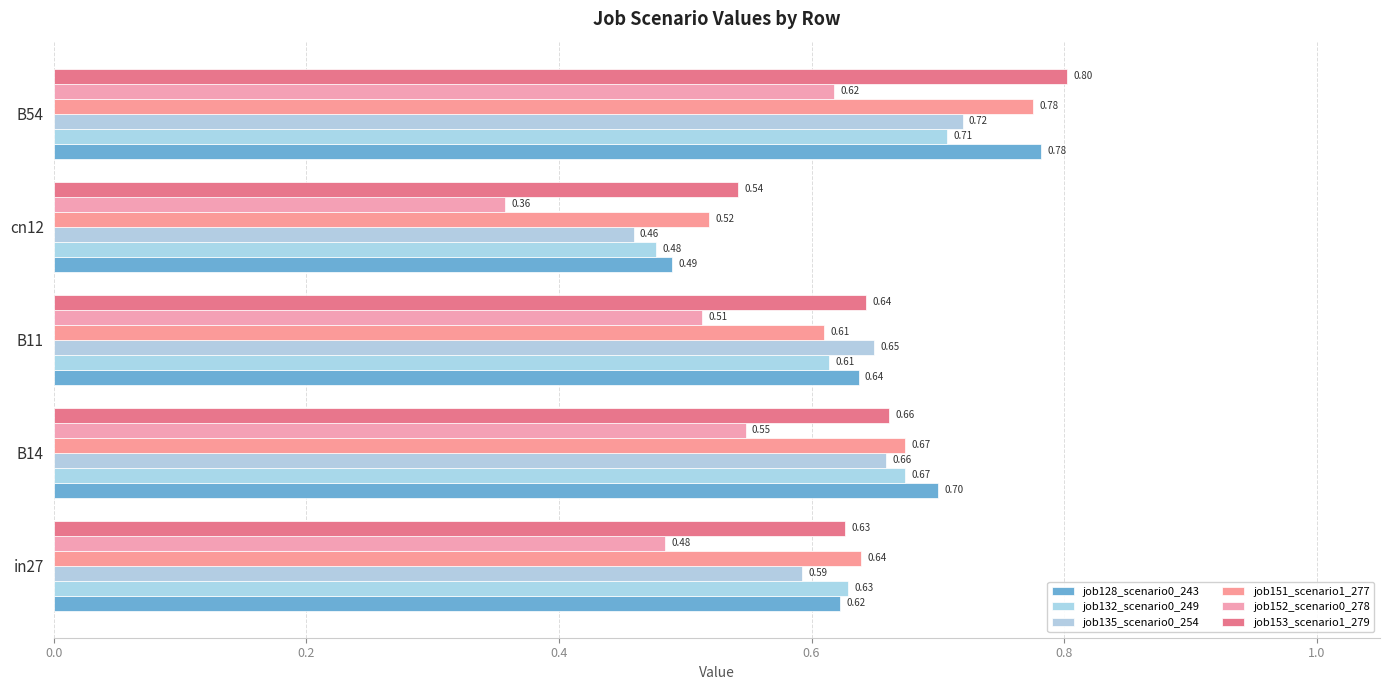

What are all the series names shown in the legend?

job128_scenario0_243, job132_scenario0_249, job135_scenario0_254, job151_scenario1_277, job152_scenario0_278, job153_scenario1_279